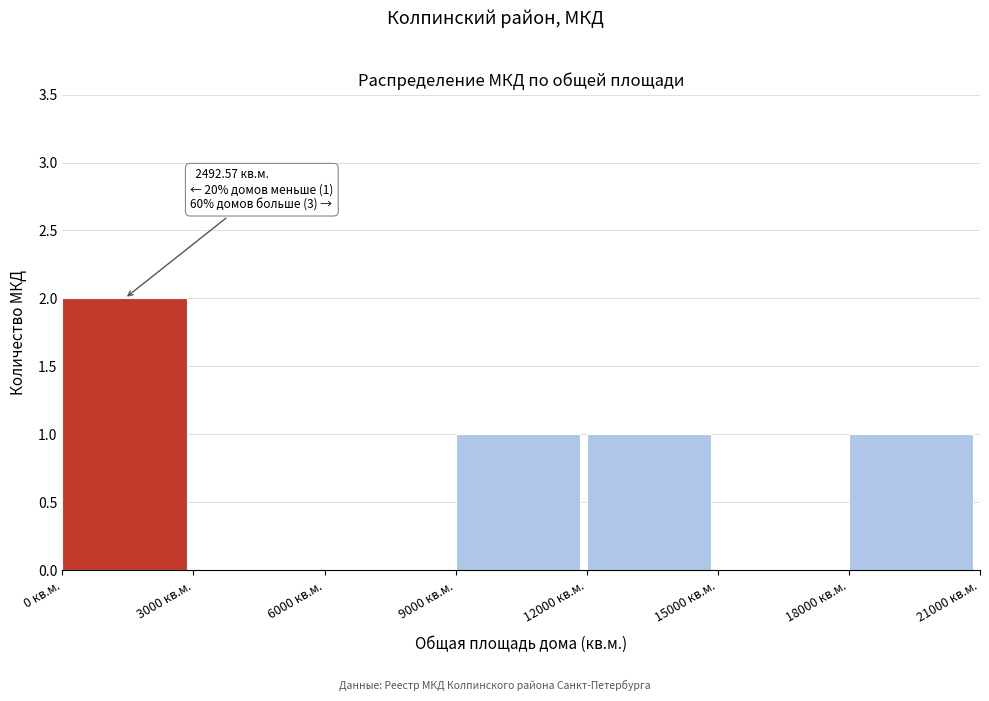

Which range on the x-axis has the tallest bar?

0 to 3000